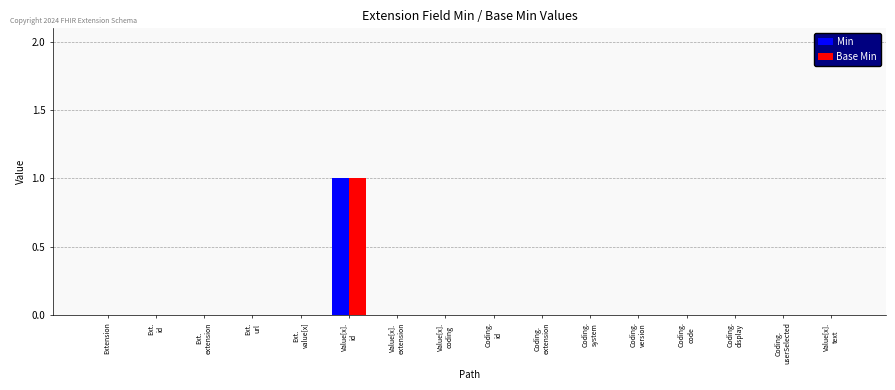

The value of Min at Ext.
extension is 0. True or false?

True